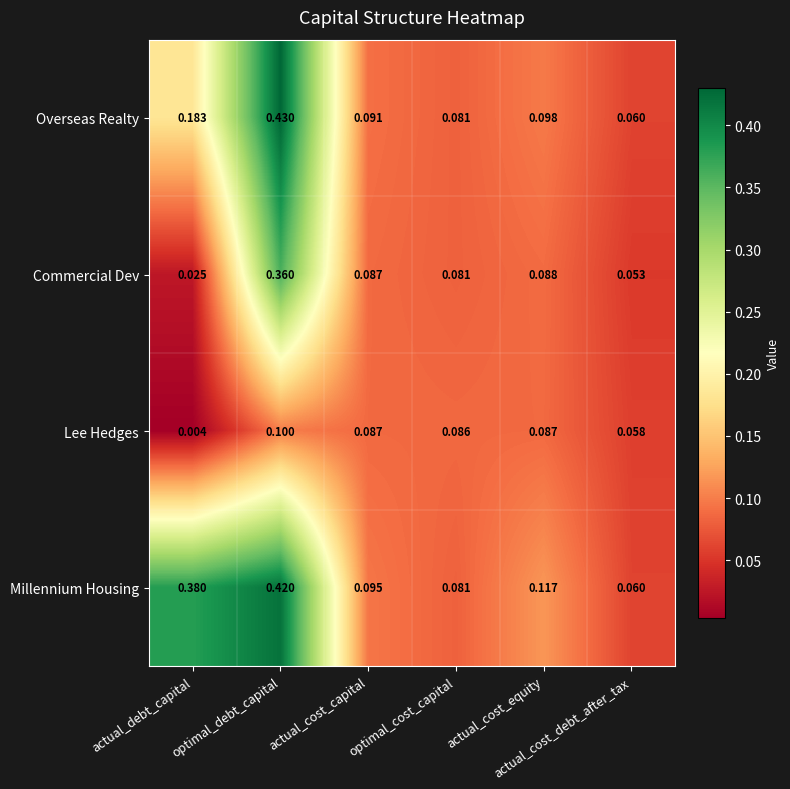

List the series in order of their overall mean, lowest first.

Lee Hedges, Commercial Dev, Overseas Realty, Millennium Housing